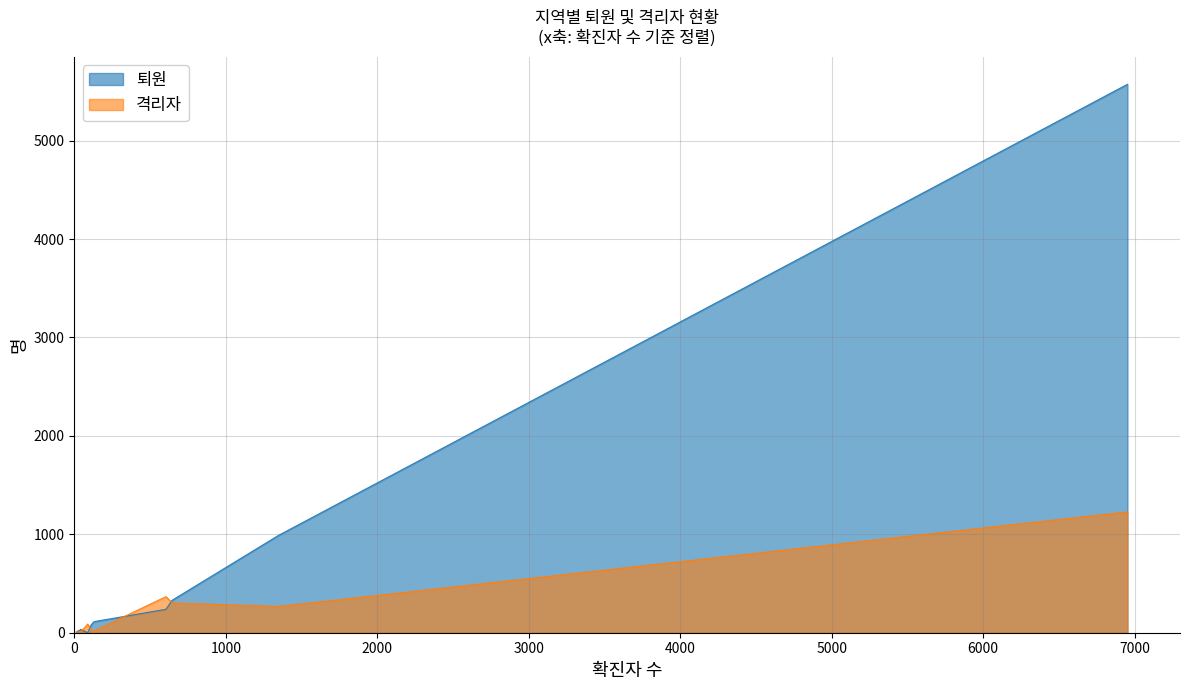

Is it true that 격리자 equals 25 at 강원도?

True